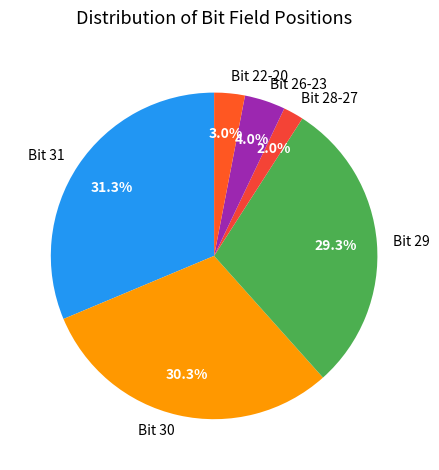

Does Bit 31 represent more than half of the total?

No